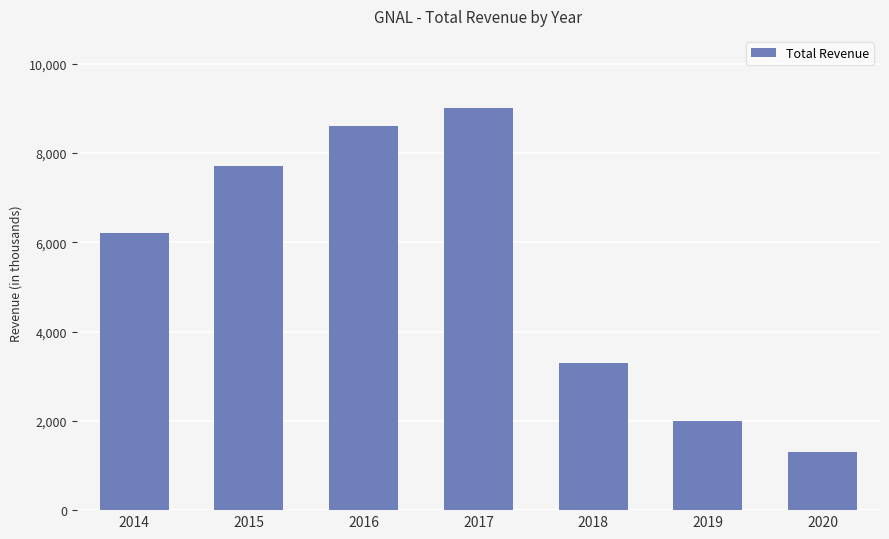

Count the number of data series in this chart.

1